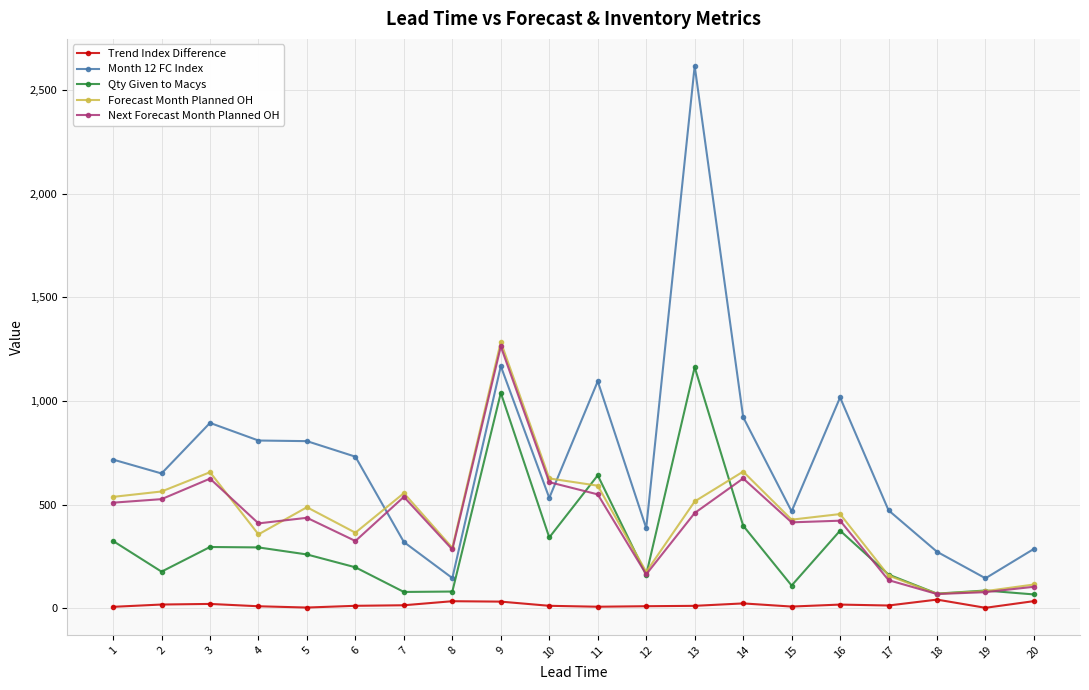

Is it true that Qty Given to Macys equals 533.2 at 1?

False